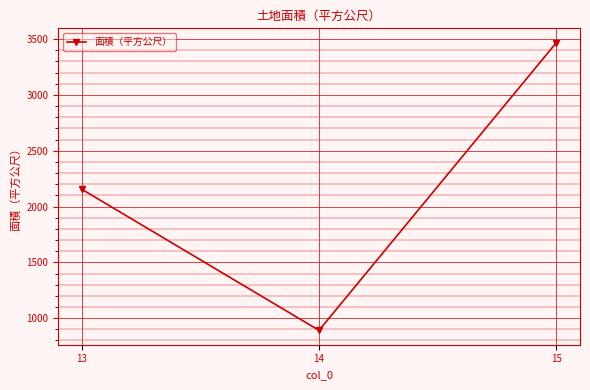

Rank the categories by value from lowest to highest.

14, 13, 15